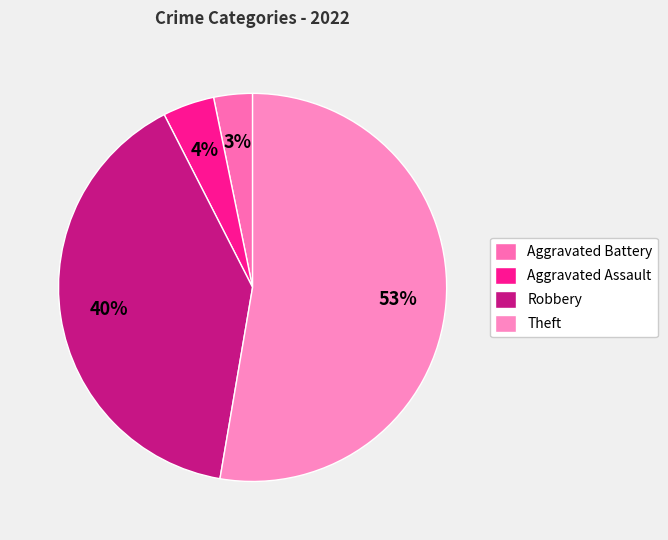

Combined, what portion of the pie is Aggravated Assault and Aggravated Battery?

7.5%